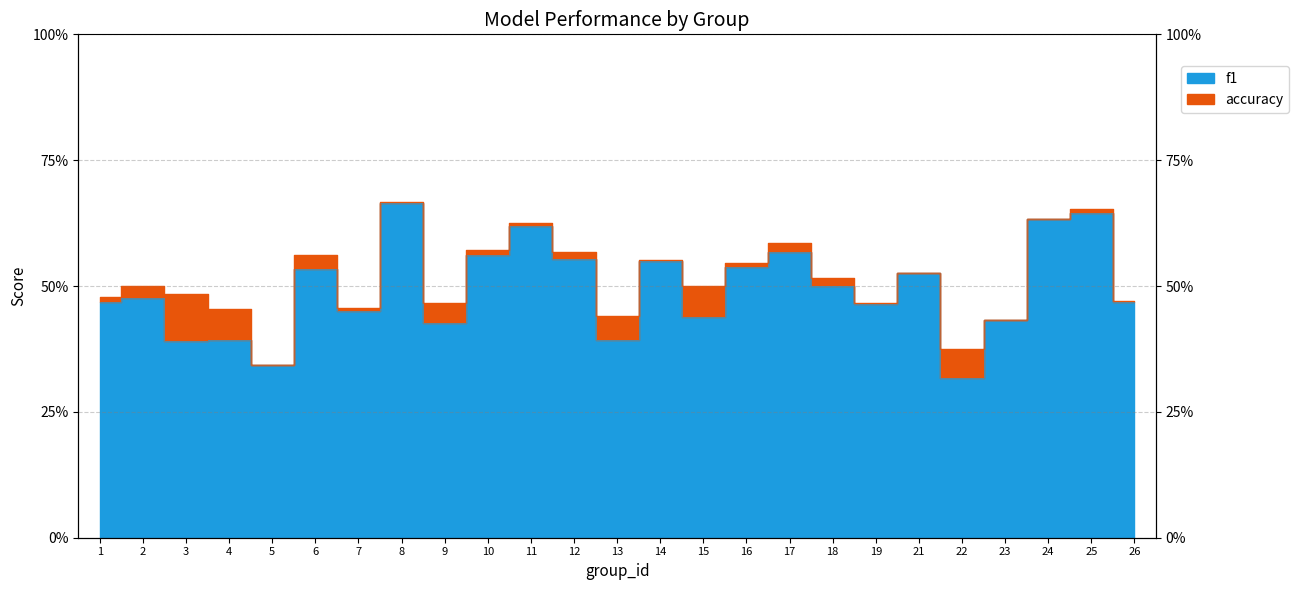

Which series has the largest total across all categories?

accuracy